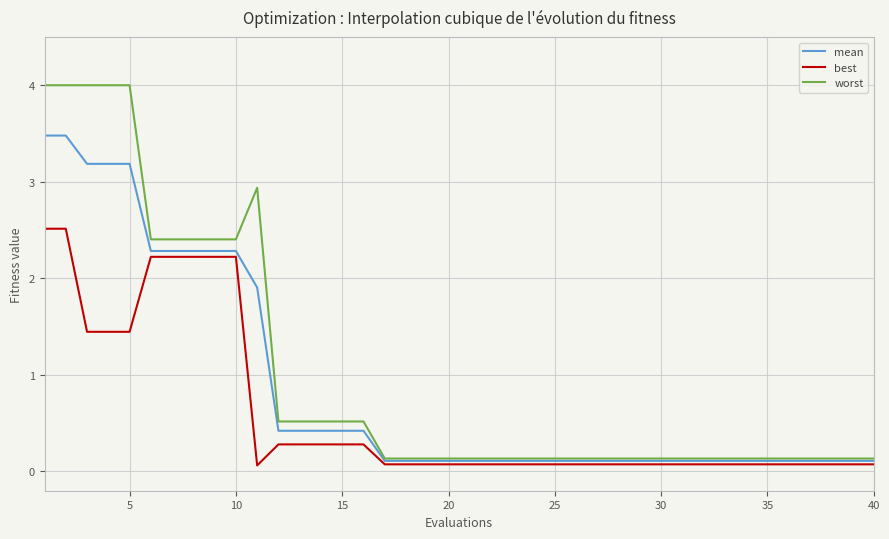

Which series has the largest range (max minus min)?

worst